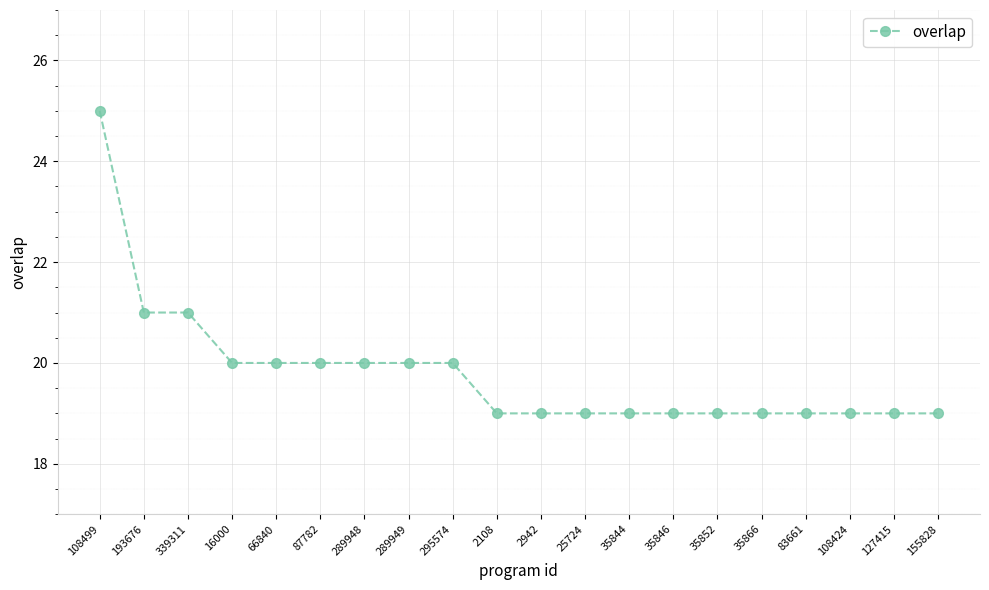

What is the greatest value displayed?

25